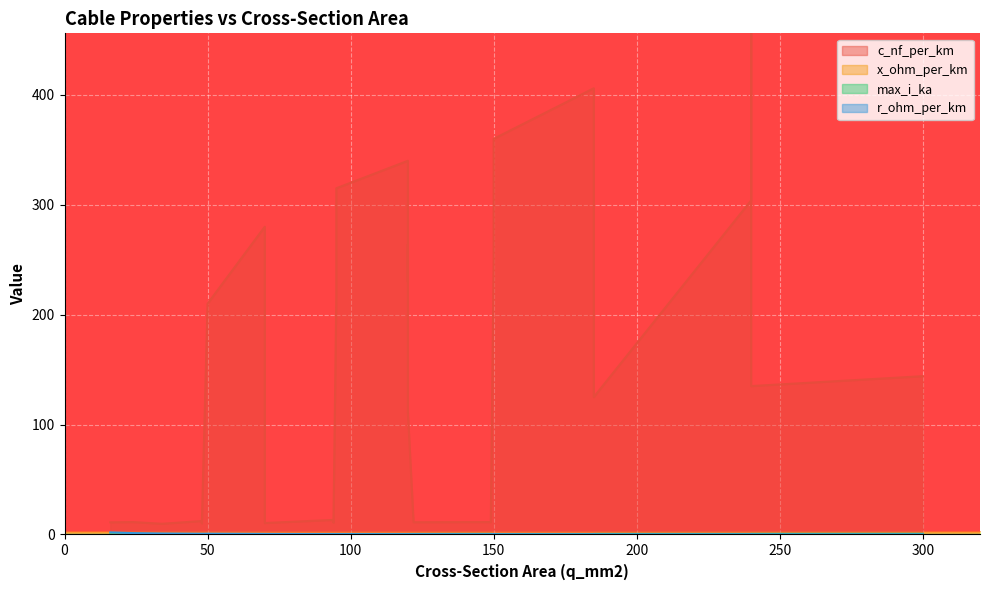

What is the difference between the maximum and second lowest values in the max_i_ka series?

0.4